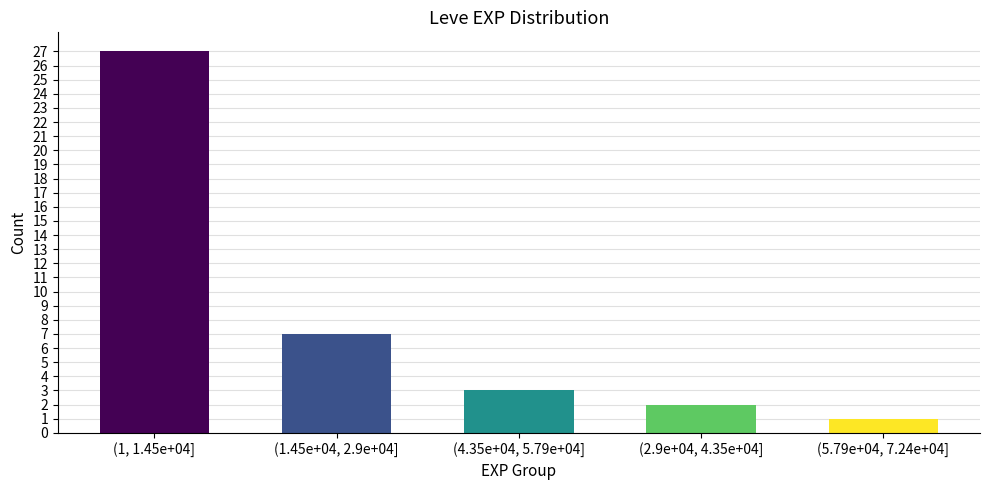

Reading left to right, transcribe all the data shown in this chart.

(1, 1.45e+04]=27	(1.45e+04, 2.9e+04]=7	(4.35e+04, 5.79e+04]=3	(2.9e+04, 4.35e+04]=2	(5.79e+04, 7.24e+04]=1